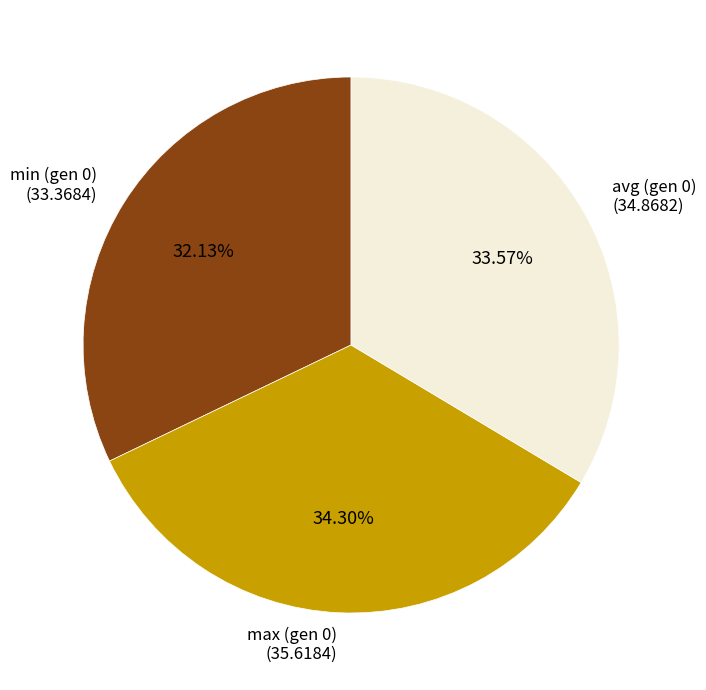

Is the sum of min (gen 0) (33.3684) and avg (gen 0) (34.8682) greater than half?

Yes